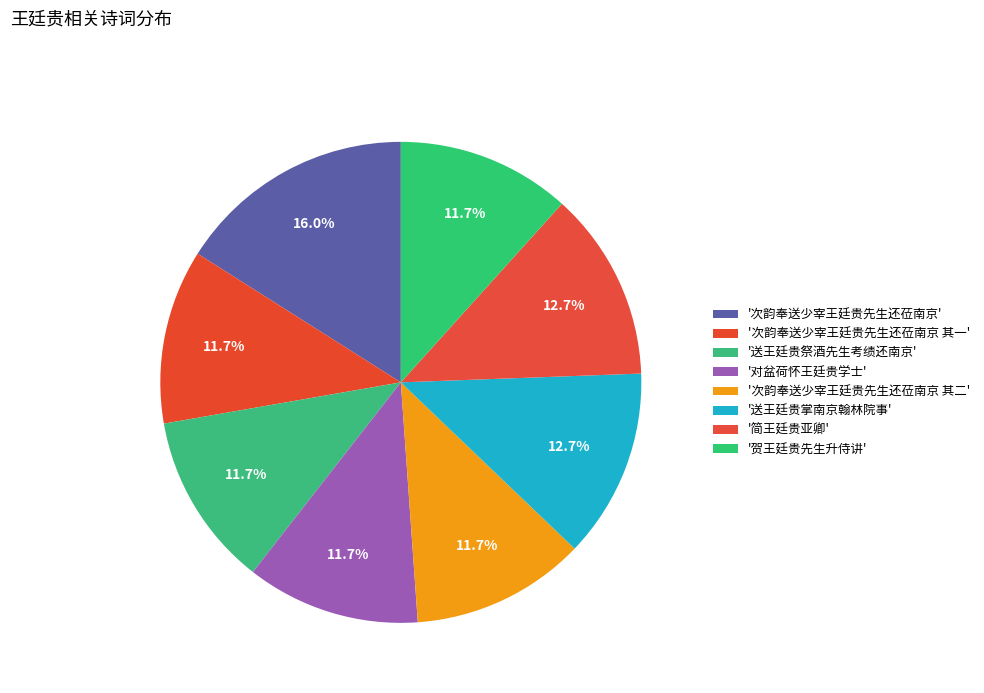

How many slices are in this pie chart?

8